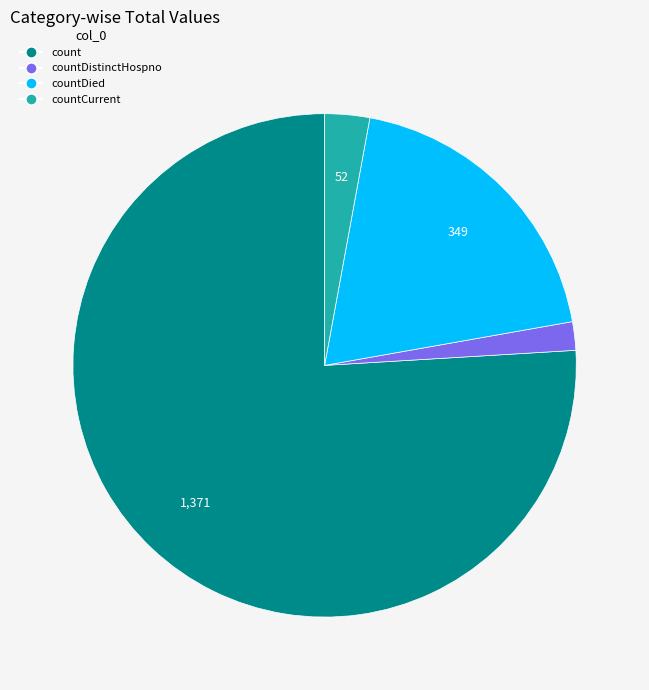

How many segments does this pie chart have?

4